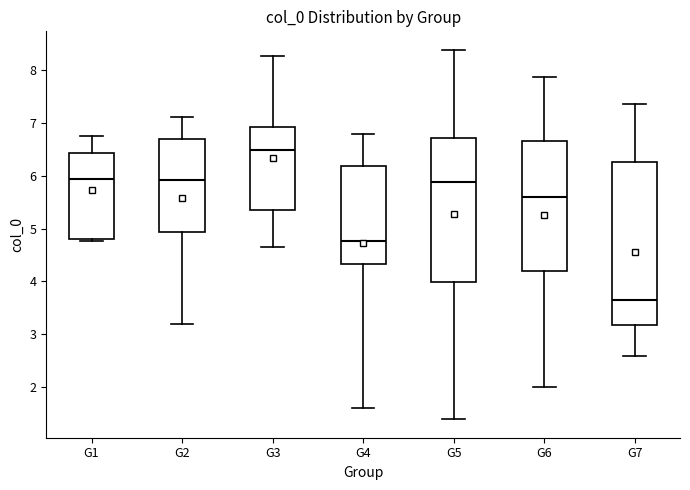

Where does the upper whisker of the box for G1 end on the y-axis? The values are not printed on the chart, so give them approximately, as read against the axis.

6.7